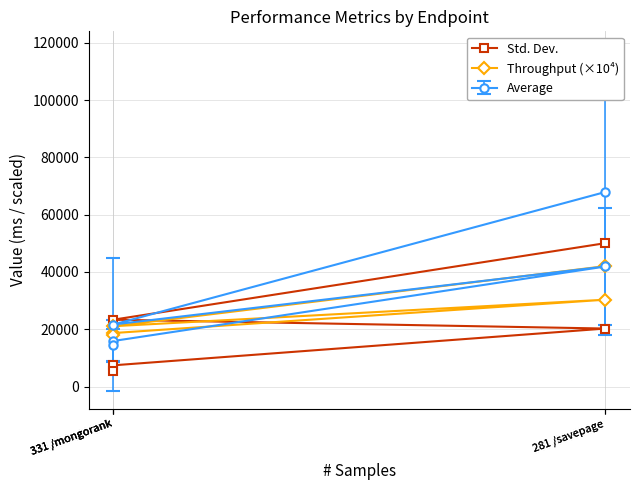

What is the average value of the Std. Dev. series?

21353.8